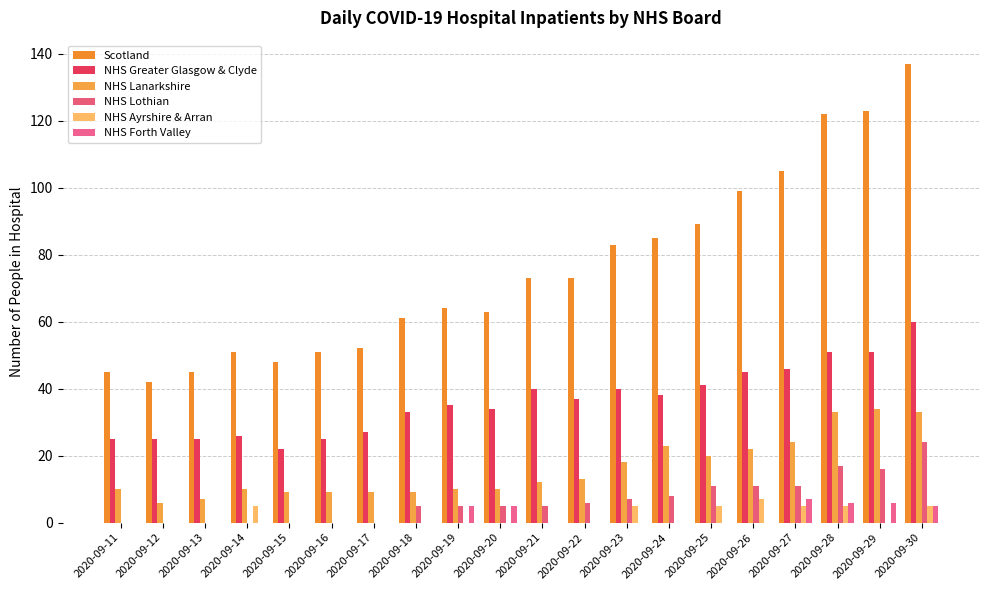

At 2020-09-18, list the series in order from smallest to largest.

NHS Ayrshire & Arran, NHS Forth Valley, NHS Lothian, NHS Lanarkshire, NHS Greater Glasgow & Clyde, Scotland